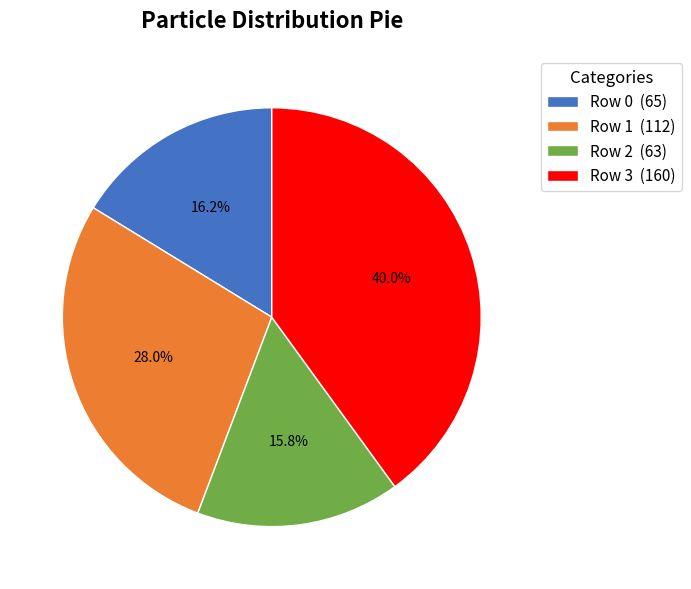

Which slice is the largest?

Row 3 (160)